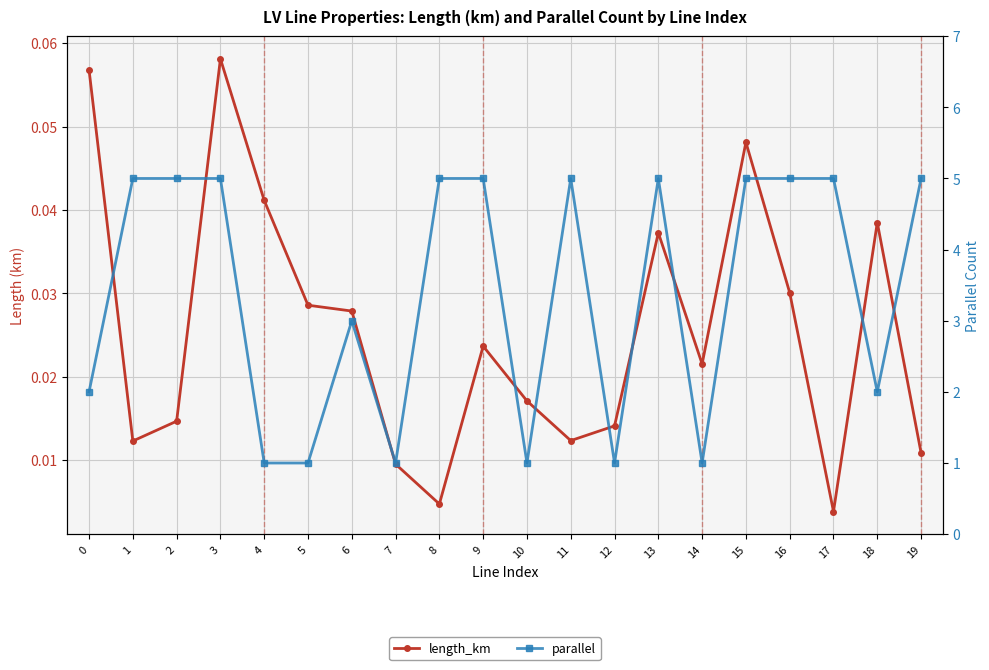

What is the sum of all parallel values?

68.0